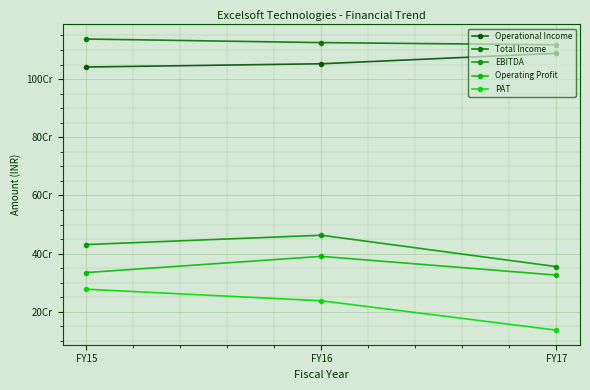

What is the difference between the Operational Income values at FY16 and FY15?

11229481